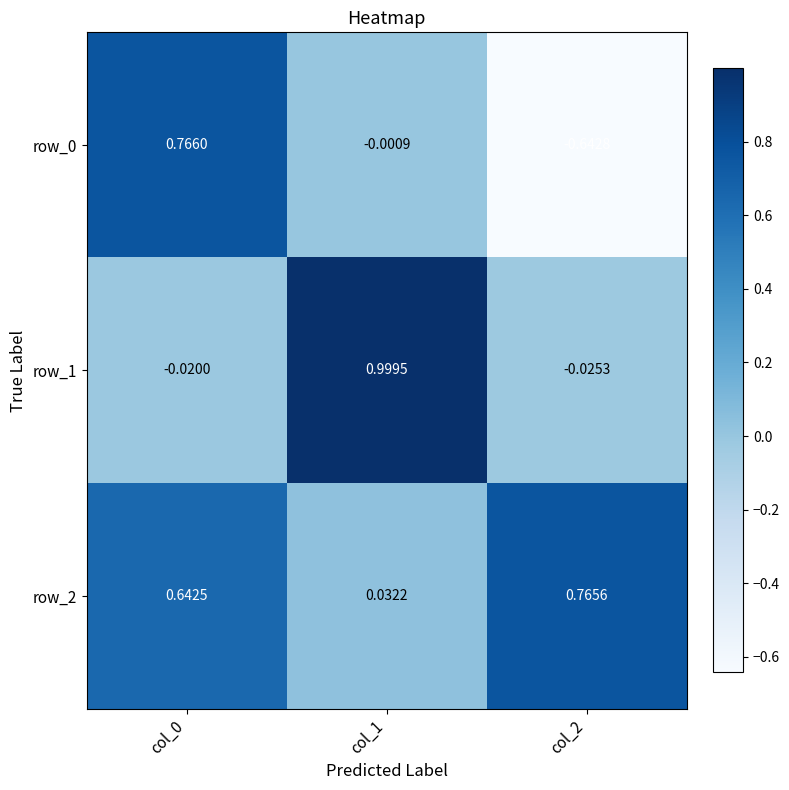

Is the value of row_1 at col_2 greater than the value of row_2 at col_2?

No